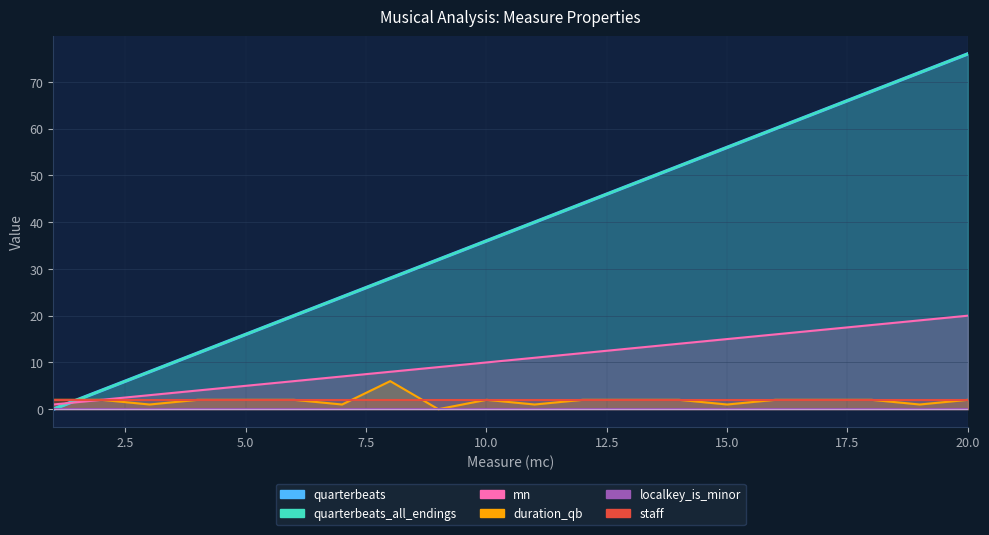

What is the difference between the maximum and minimum values in the quarterbeats_all_endings series?

76